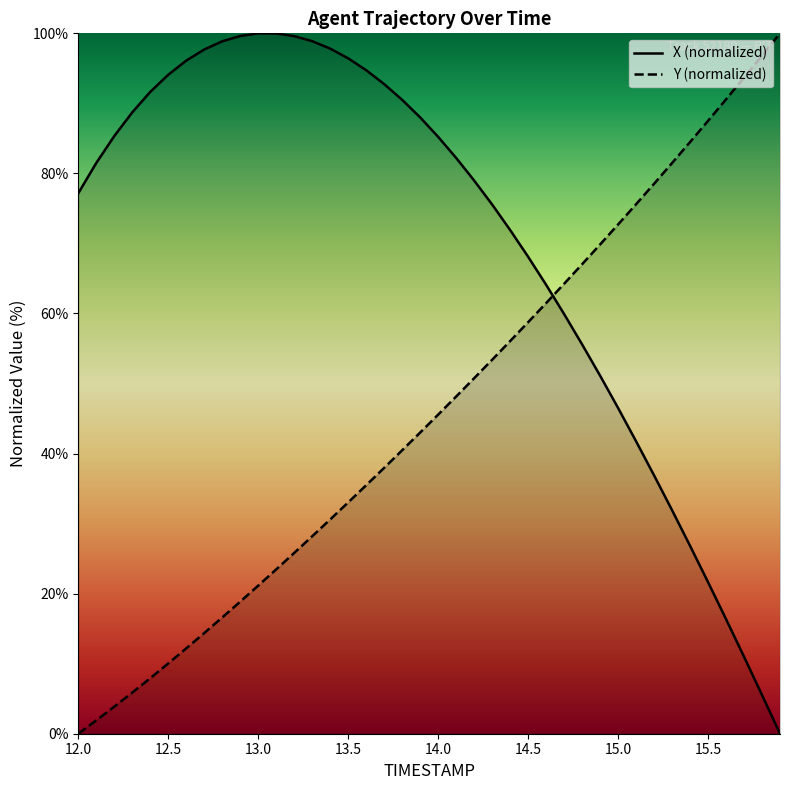

Is it true that Y equals 45.6 at 14.0?

True